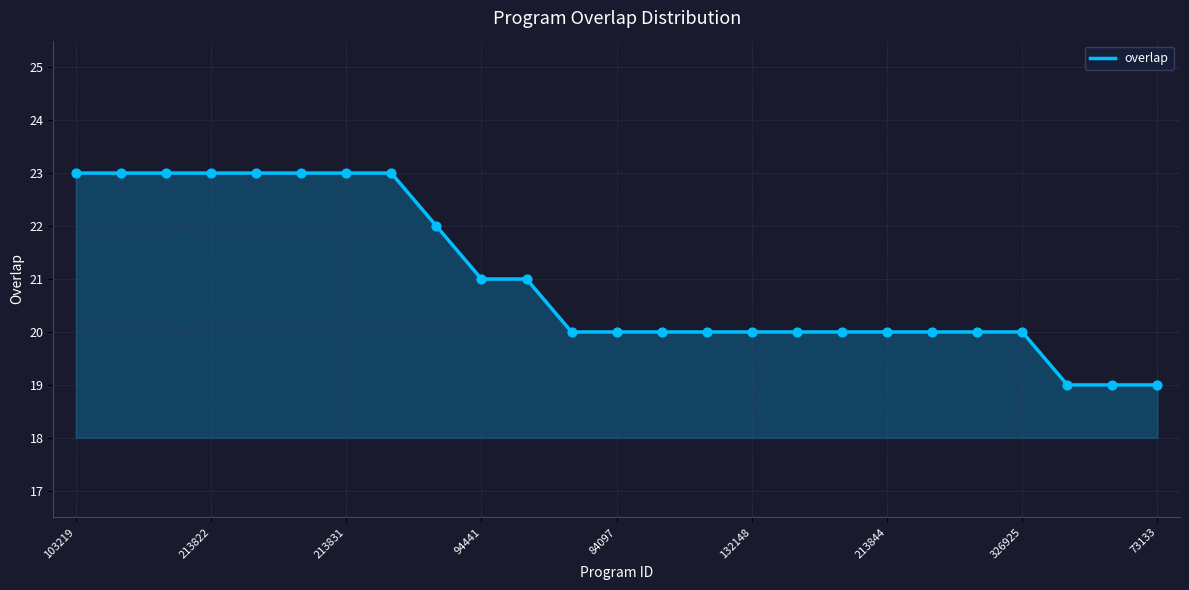

What is the greatest value displayed?

23